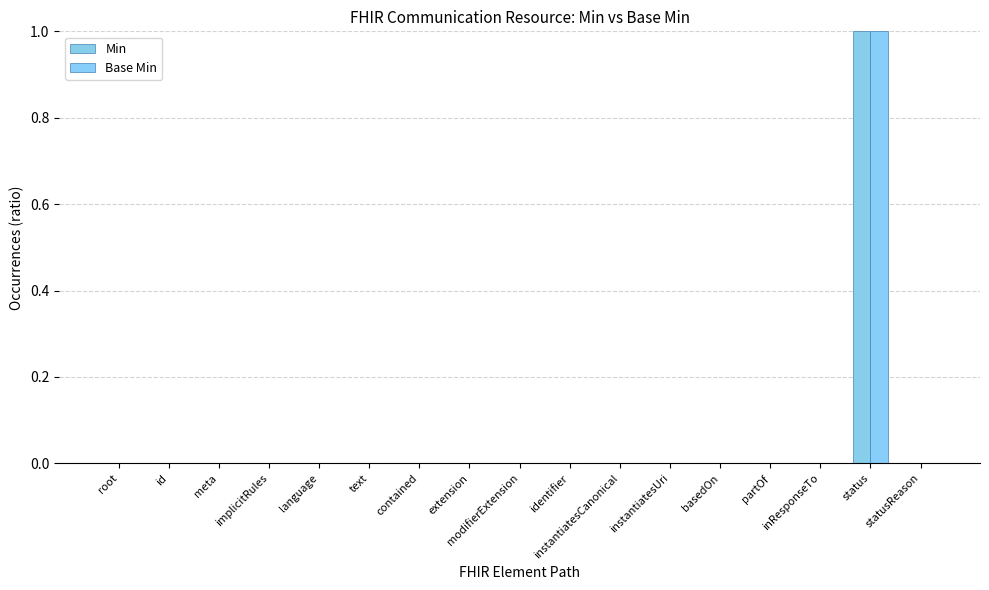

How many groups of bars are there?

17